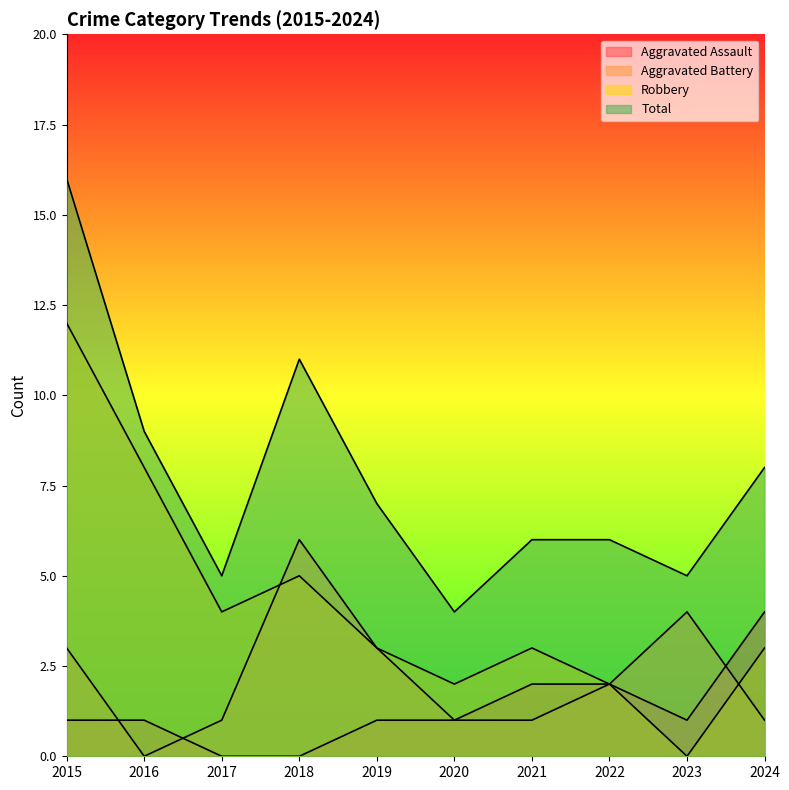

Reading left to right, what are all the values shown in this chart?

Aggravated Assault: 2015=1	2016=1	2017=0	2018=0	2019=1	2020=1	2021=2	2022=2	2023=1	2024=4
Aggravated Battery: 2015=3	2016=0	2017=1	2018=6	2019=3	2020=1	2021=1	2022=2	2023=4	2024=1
Robbery: 2015=12	2016=8	2017=4	2018=5	2019=3	2020=2	2021=3	2022=2	2023=0	2024=3
Total: 2015=16	2016=9	2017=5	2018=11	2019=7	2020=4	2021=6	2022=6	2023=5	2024=8